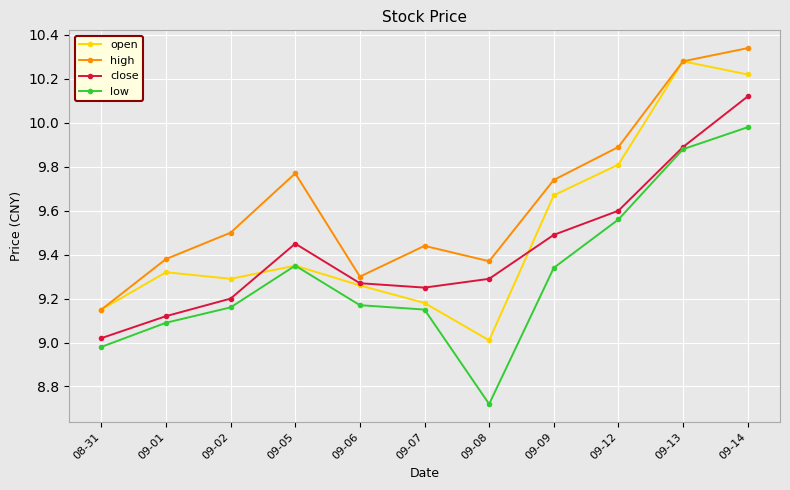

Which category has the lowest value in the low series?

09-08